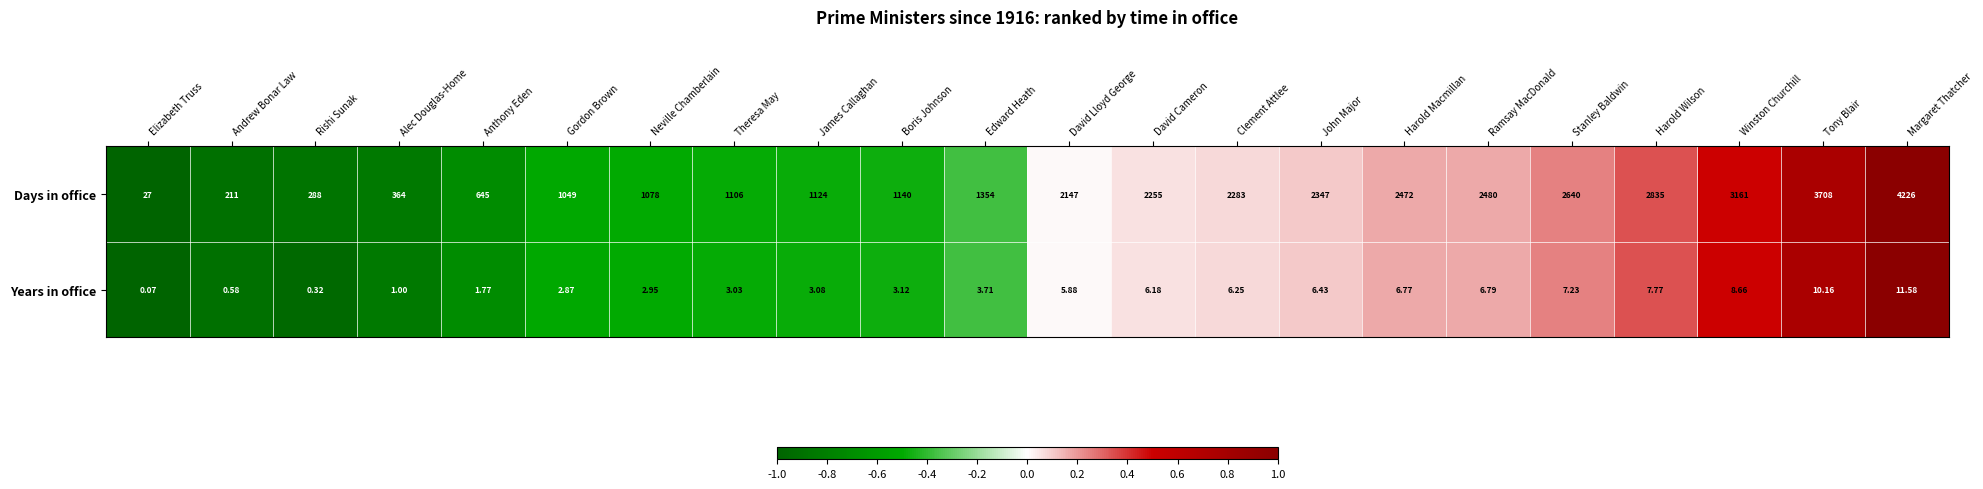

Which series has the widest spread of values?

Days in office